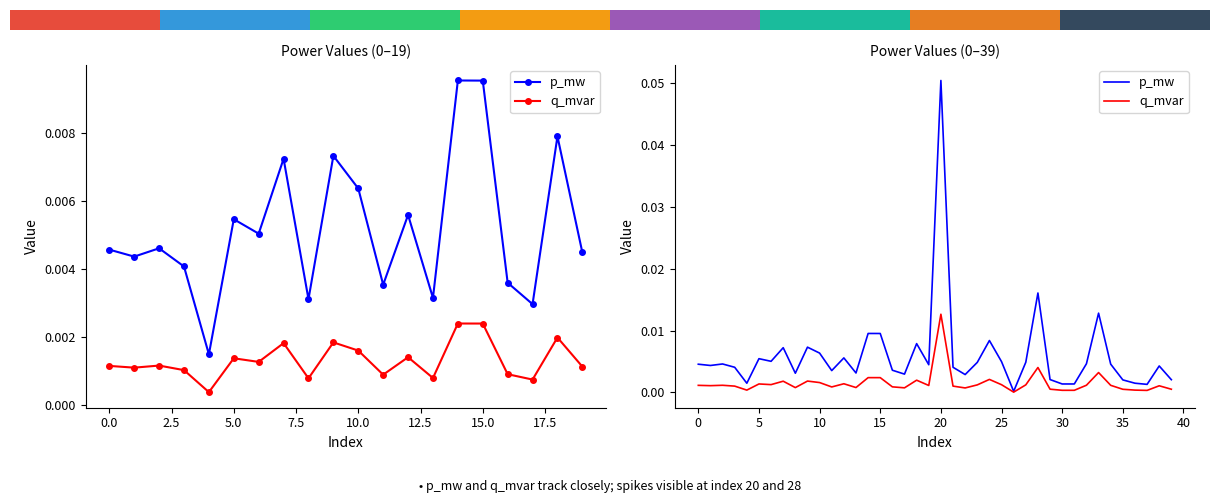

What is the label of the 9th bar from the right?

31